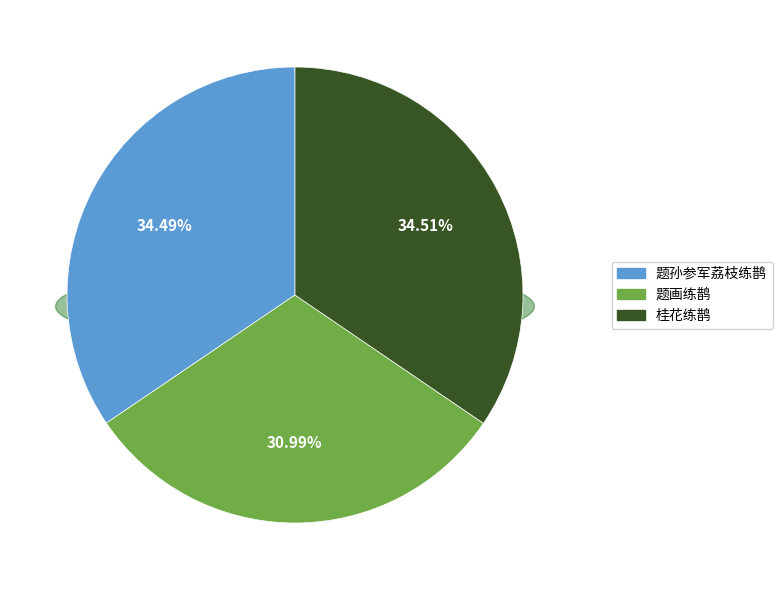

To the nearest percent, what is the difference between the 题孙参军荔枝练鹊 and 题画练鹊 slice percentages?

4%